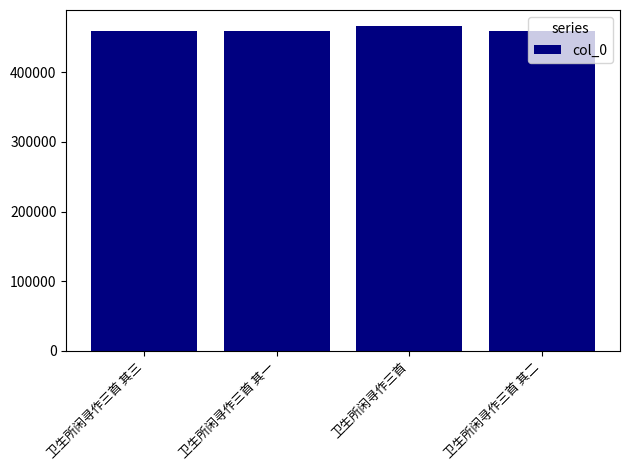

What is the change in value from 卫生所闲寻作三首 to 卫生所闲寻作三首 其二?

-6820